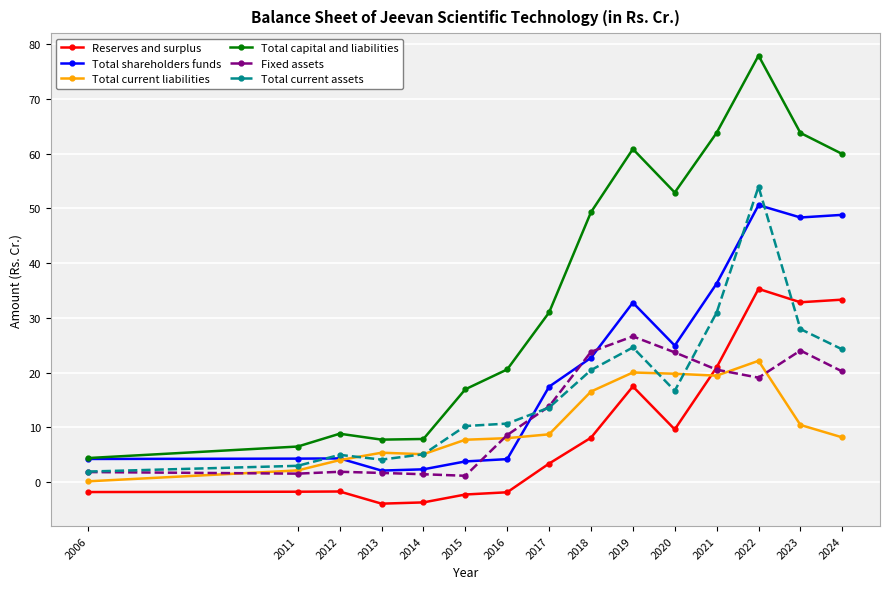

Which series has the largest range (max minus min)?

Total capital and liabilities